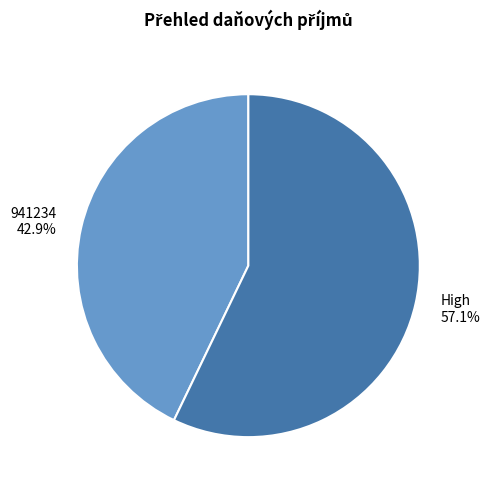

The High slice represents 45% of the pie. True or false?

False